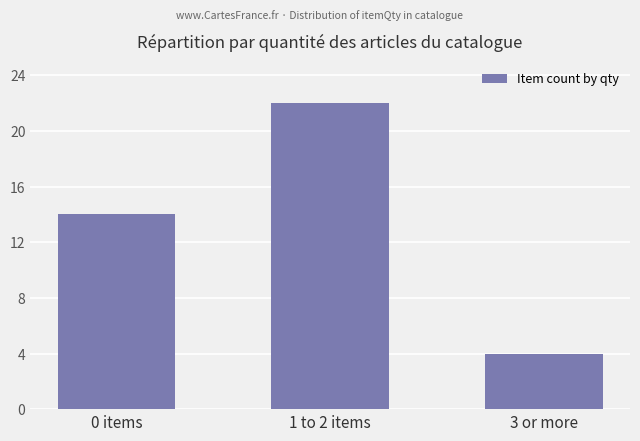

Does the chart contain any negative values?

No